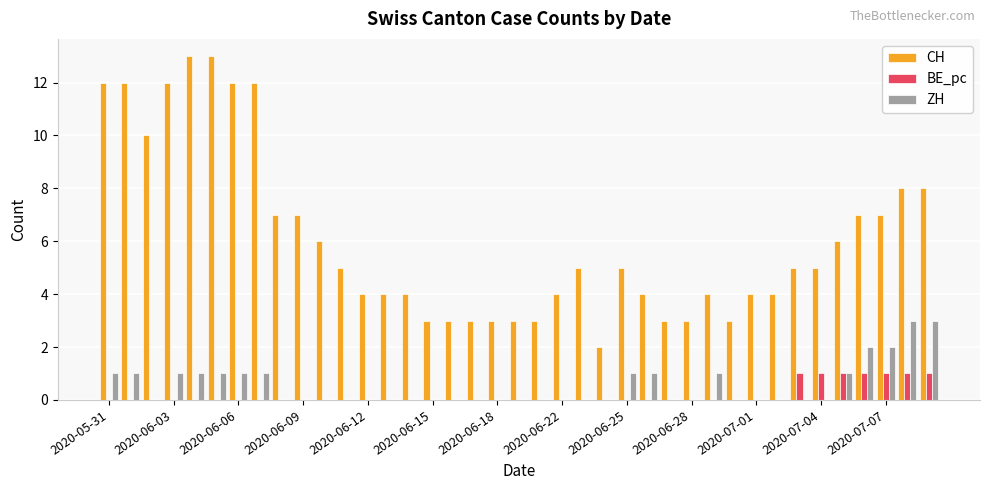

What is the sum of all CH values?

238